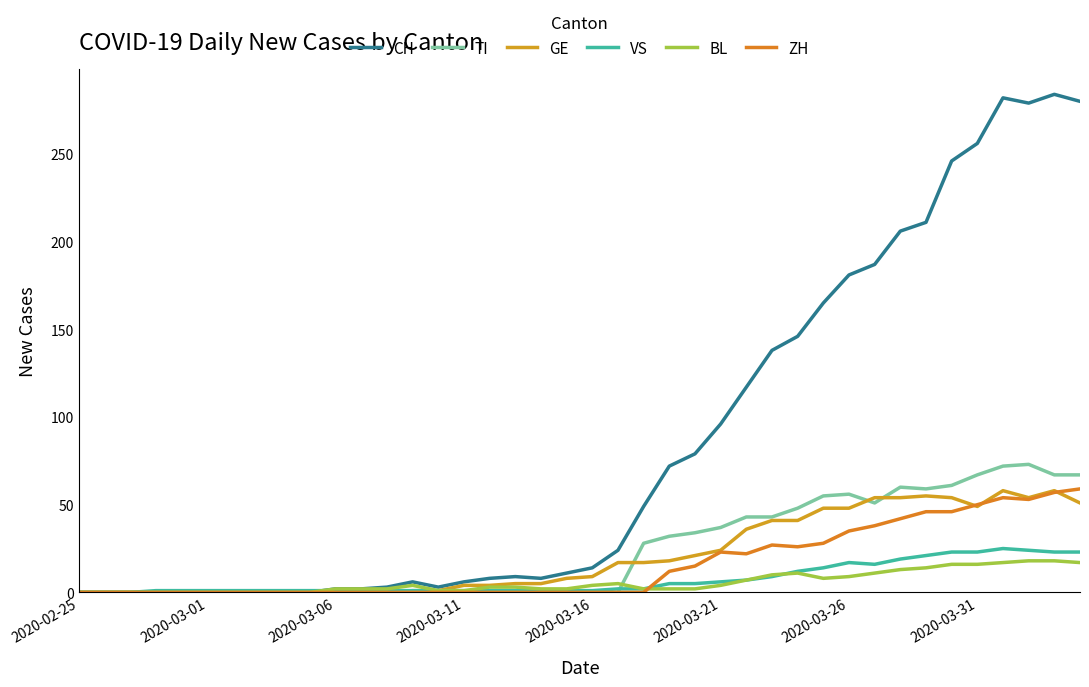

Does the chart display data point markers on the line(s)?

No